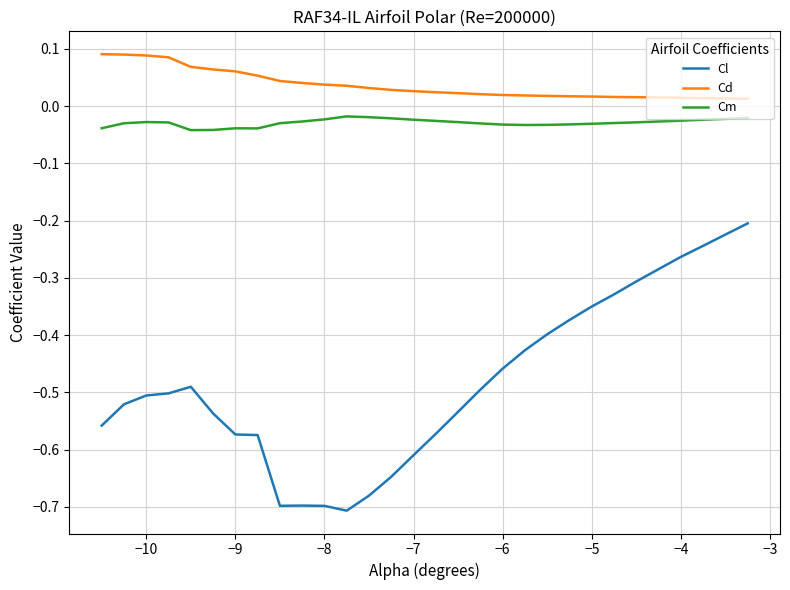

Which series has the widest spread of values?

Cl